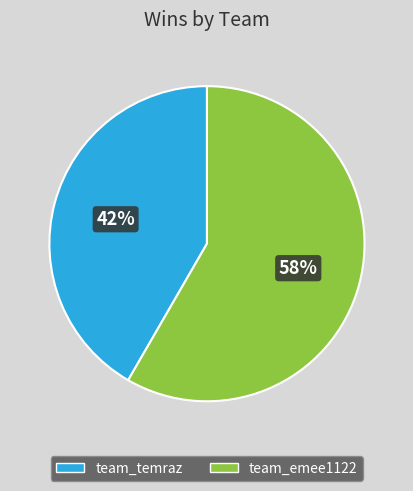

To the nearest percent, what portion does team_emee1122 represent?

58%